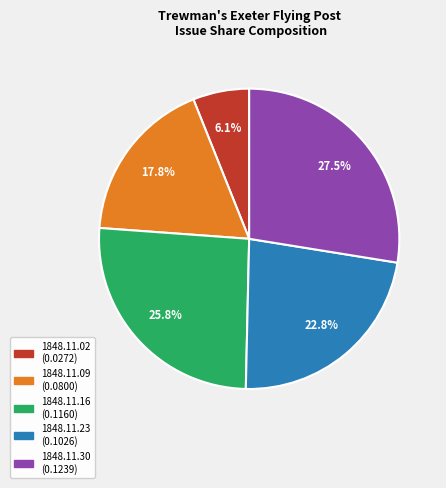

To the nearest percent, what is the difference between the largest and smallest slice percentages?

21%